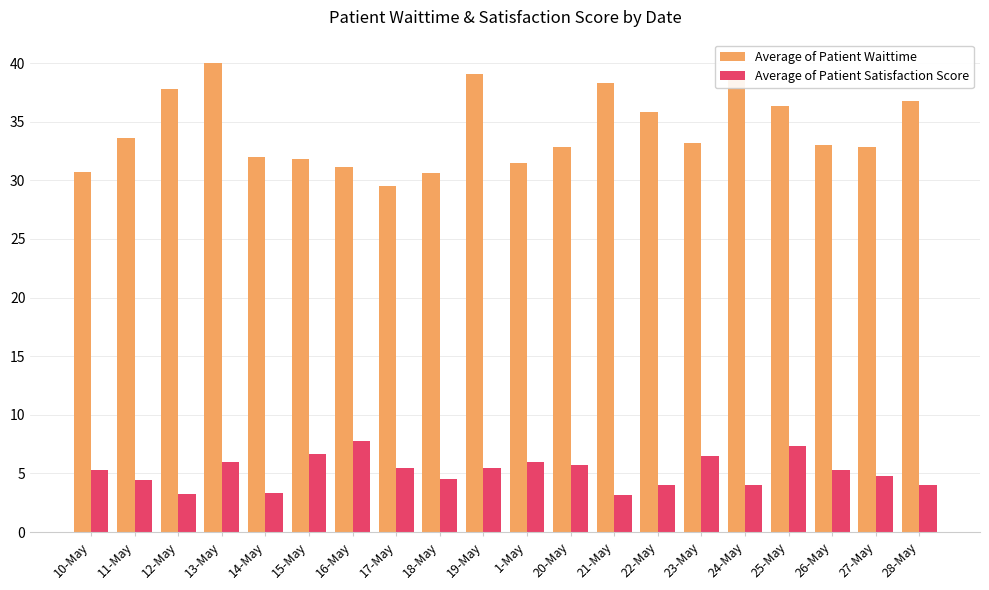

What is the average value of the Average of Patient Waittime series?

34.3